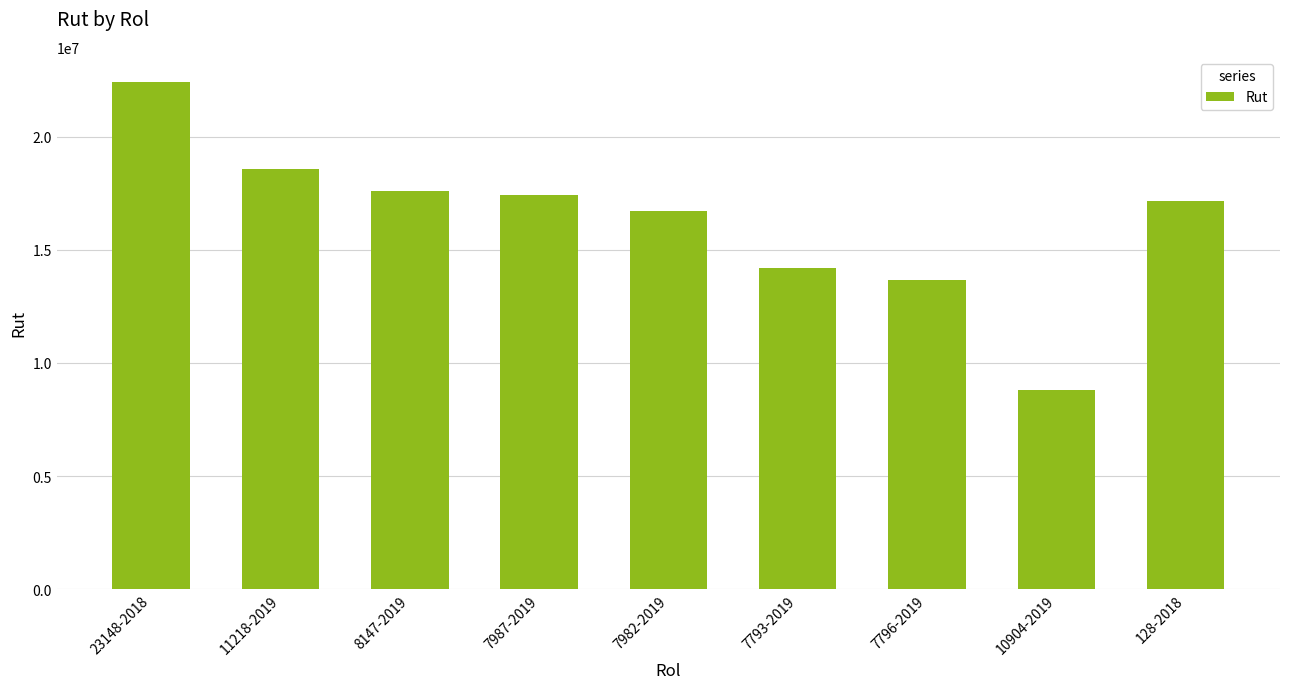

The chart shows a value of 18599164 at 11218-2019. True or false?

True